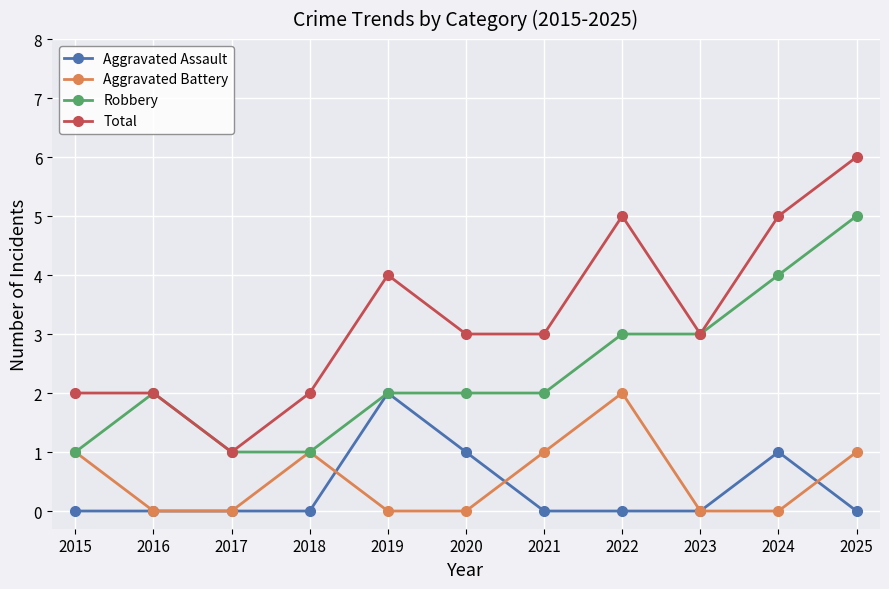

Which series has the largest total across all categories?

Total